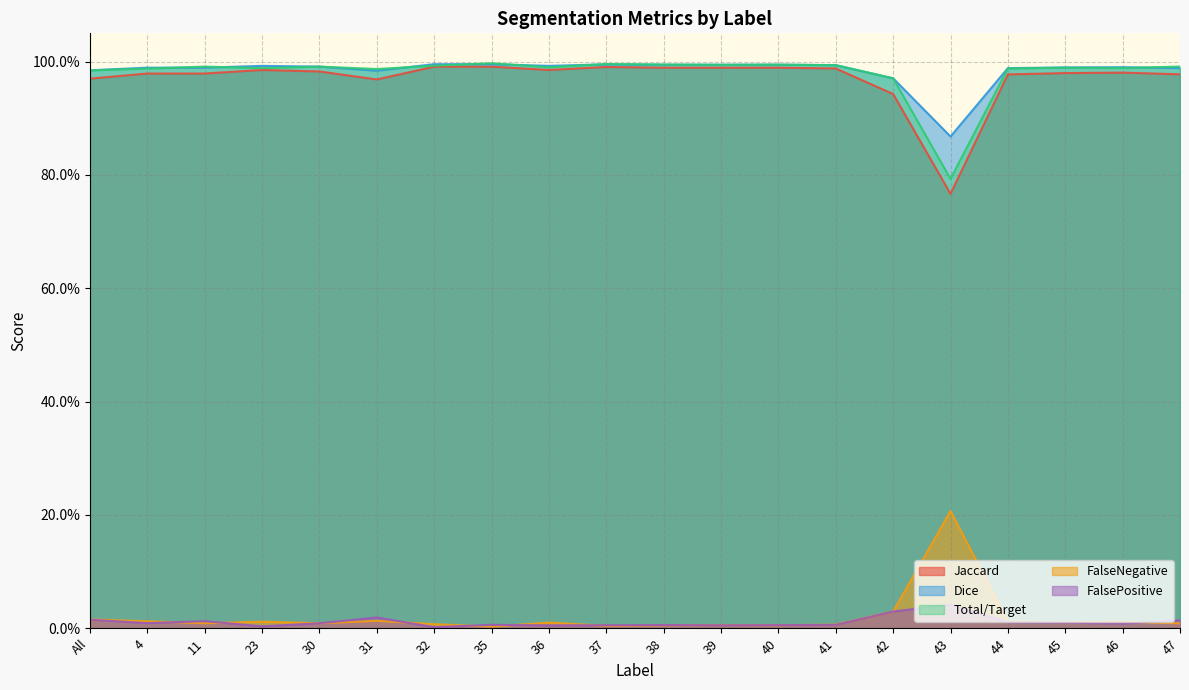

True or false: Dice and Jaccard intersect in this chart.

False